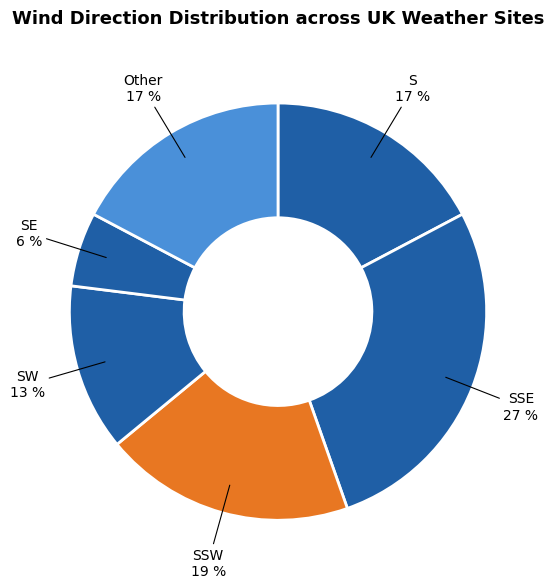

What percentage is the SSW slice, to the nearest percent?

19%